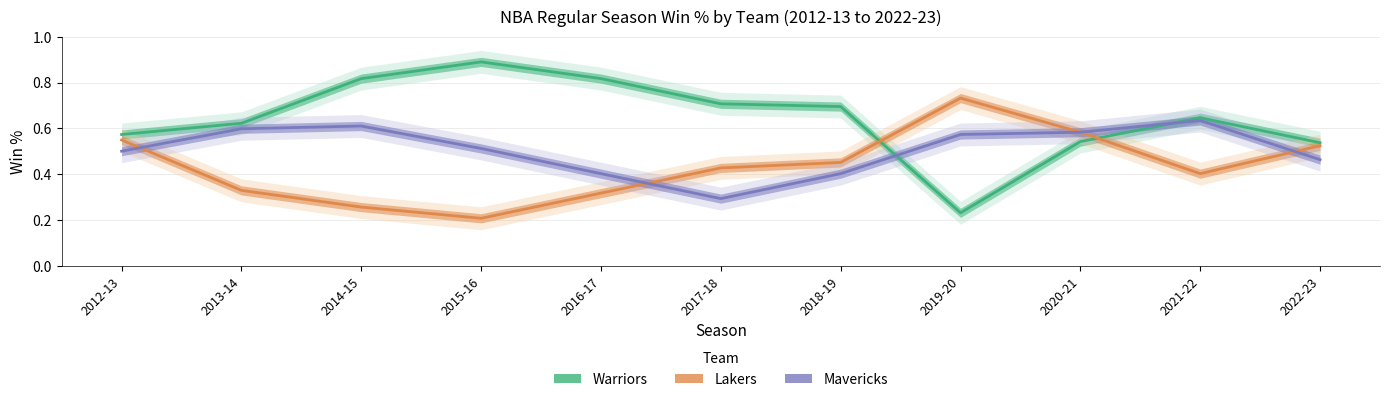

Reading left to right, extract all data points from this chart.

Warriors: 2012-13=0.6	2013-14=0.6	2014-15=0.8	2015-16=0.9	2016-17=0.8	2017-18=0.7	2018-19=0.7	2019-20=0.2	2020-21=0.5	2021-22=0.6	2022-23=0.5
Lakers: 2012-13=0.5	2013-14=0.3	2014-15=0.3	2015-16=0.2	2016-17=0.3	2017-18=0.4	2018-19=0.5	2019-20=0.7	2020-21=0.6	2021-22=0.4	2022-23=0.5
Mavericks: 2012-13=0.5	2013-14=0.6	2014-15=0.6	2015-16=0.5	2016-17=0.4	2017-18=0.3	2018-19=0.4	2019-20=0.6	2020-21=0.6	2021-22=0.6	2022-23=0.5